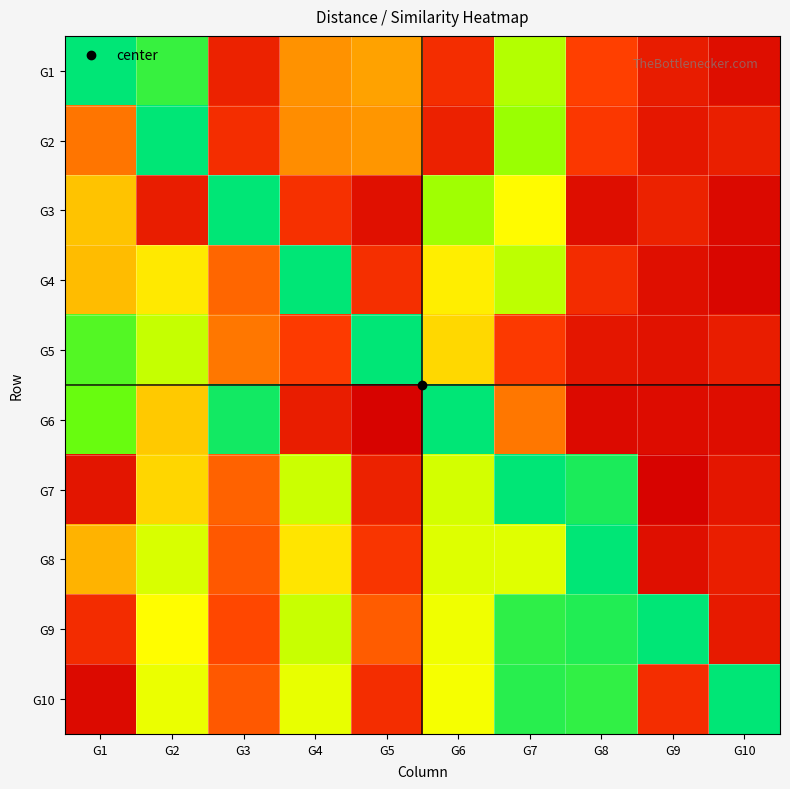

Reading right to left, what are all the values shown in this chart?

G1: G10=1.0	G9=1.0	G8=0.8	G7=0.3	G6=0.9	G5=0.6	G4=0.6	G3=0.9	G2=0.1	G1=0.0
G2: G10=1.0	G9=1.0	G8=0.8	G7=0.2	G6=0.9	G5=0.6	G4=0.6	G3=0.9	G2=0.0	G1=0.7
G3: G10=1.1	G9=0.9	G8=1.0	G7=0.4	G6=0.2	G5=1.0	G4=0.9	G3=0.0	G2=1.0	G1=0.5
G4: G10=1.1	G9=1.0	G8=0.9	G7=0.3	G6=0.4	G5=0.9	G4=0.0	G3=0.7	G2=0.4	G1=0.5
G5: G10=1.0	G9=1.0	G8=1.0	G7=0.8	G6=0.5	G5=0.0	G4=0.8	G3=0.7	G2=0.3	G1=0.1
G6: G10=1.0	G9=1.0	G8=1.0	G7=0.7	G6=0.0	G5=1.1	G4=1.0	G3=0.0	G2=0.5	G1=0.1
G7: G10=1.0	G9=1.1	G8=0.0	G7=0.0	G6=0.3	G5=0.9	G4=0.3	G3=0.7	G2=0.5	G1=1.0
G8: G10=1.0	G9=1.0	G8=0.0	G7=0.3	G6=0.3	G5=0.9	G4=0.4	G3=0.8	G2=0.3	G1=0.6
G9: G10=1.0	G9=0.0	G8=0.0	G7=0.1	G6=0.4	G5=0.8	G4=0.3	G3=0.8	G2=0.4	G1=0.9
G10: G10=0.0	G9=0.9	G8=0.1	G7=0.1	G6=0.4	G5=0.9	G4=0.3	G3=0.8	G2=0.4	G1=1.0